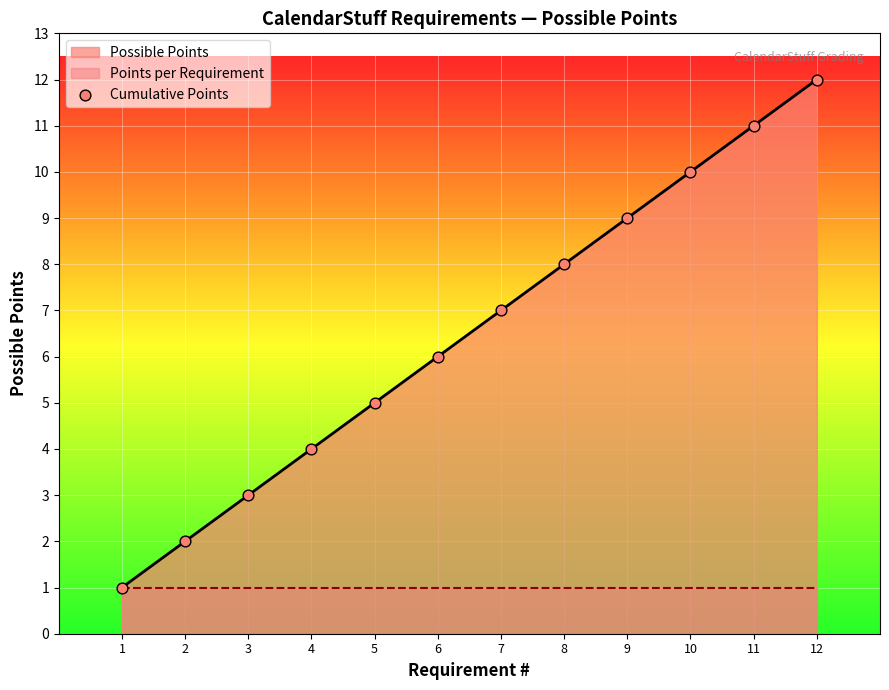

What is the change in value from 11 to 12?

+1